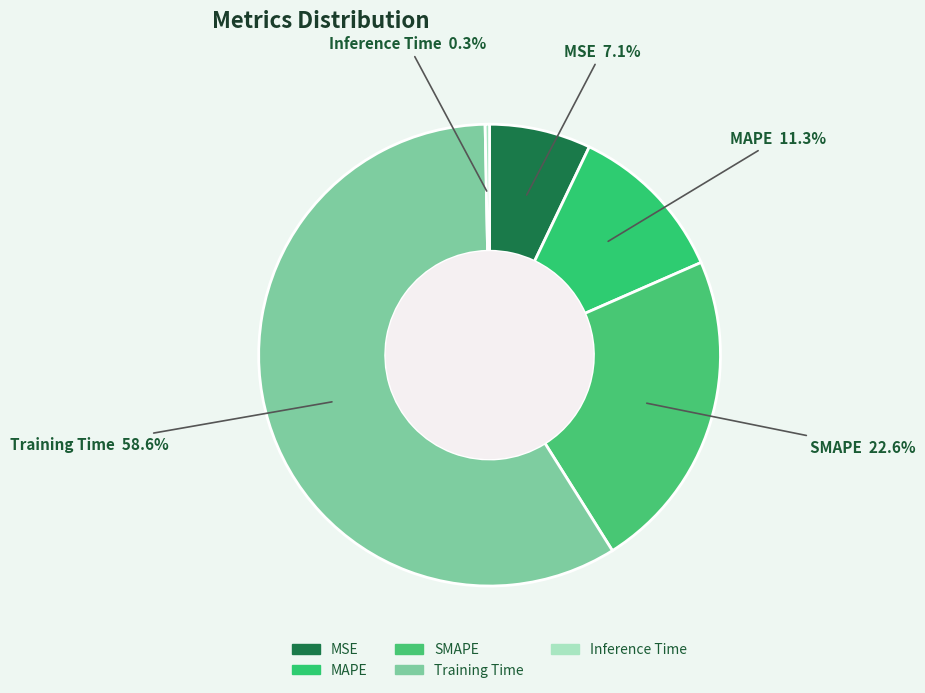

To the nearest percent, what is the difference between the Training Time and SMAPE slice percentages?

36%